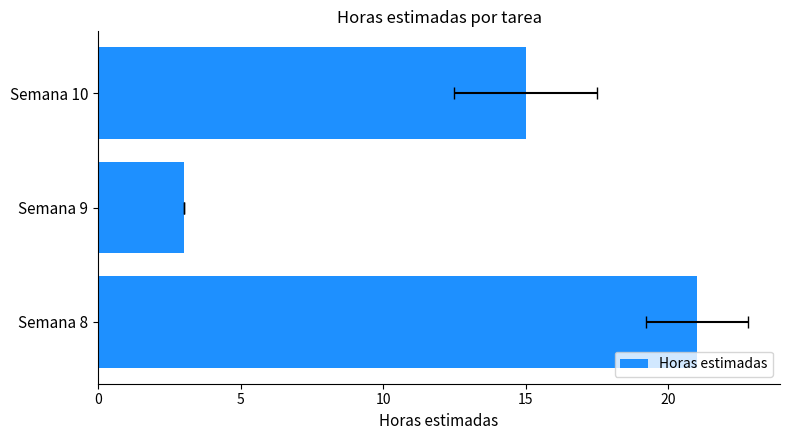

How many bars are there in total?

3